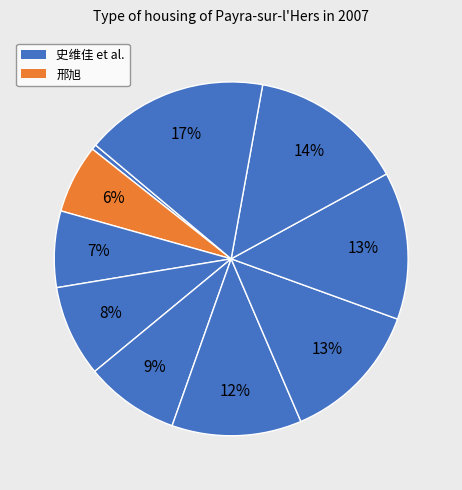

Does any single category account for the majority?

No